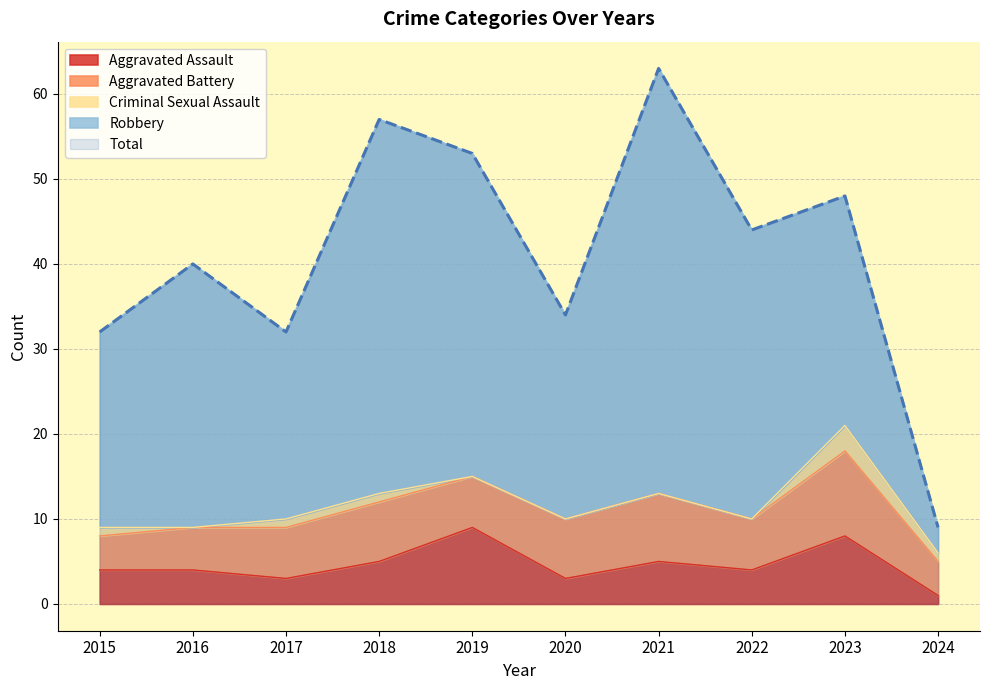

What is the value of the Aggravated Assault point at the 6th from the left?

3